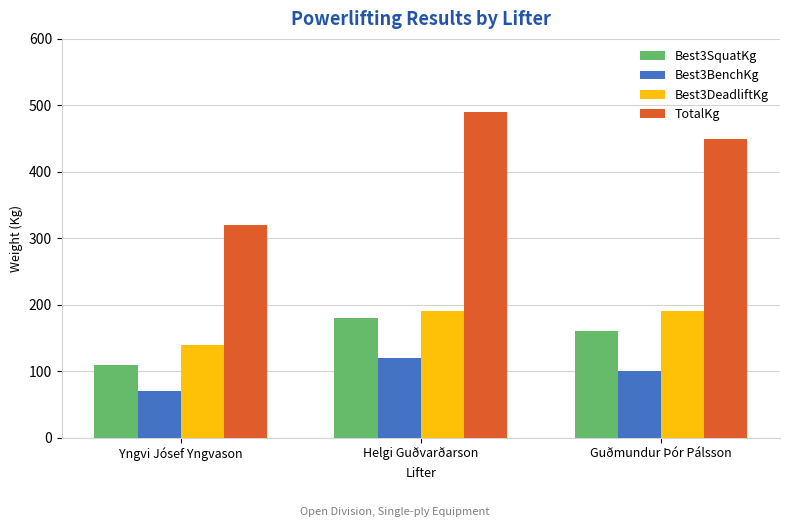

How many bars are there in total?

12